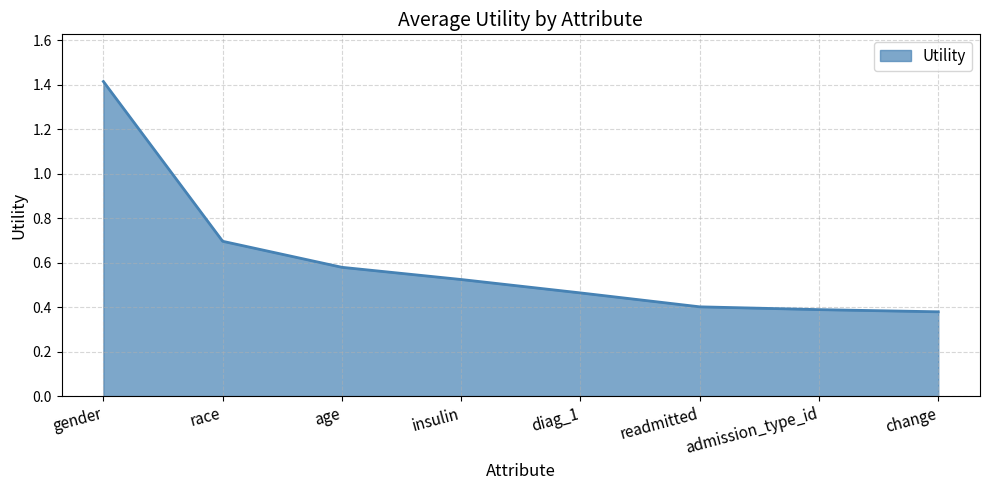

What position from the left is admission_type_id?

7